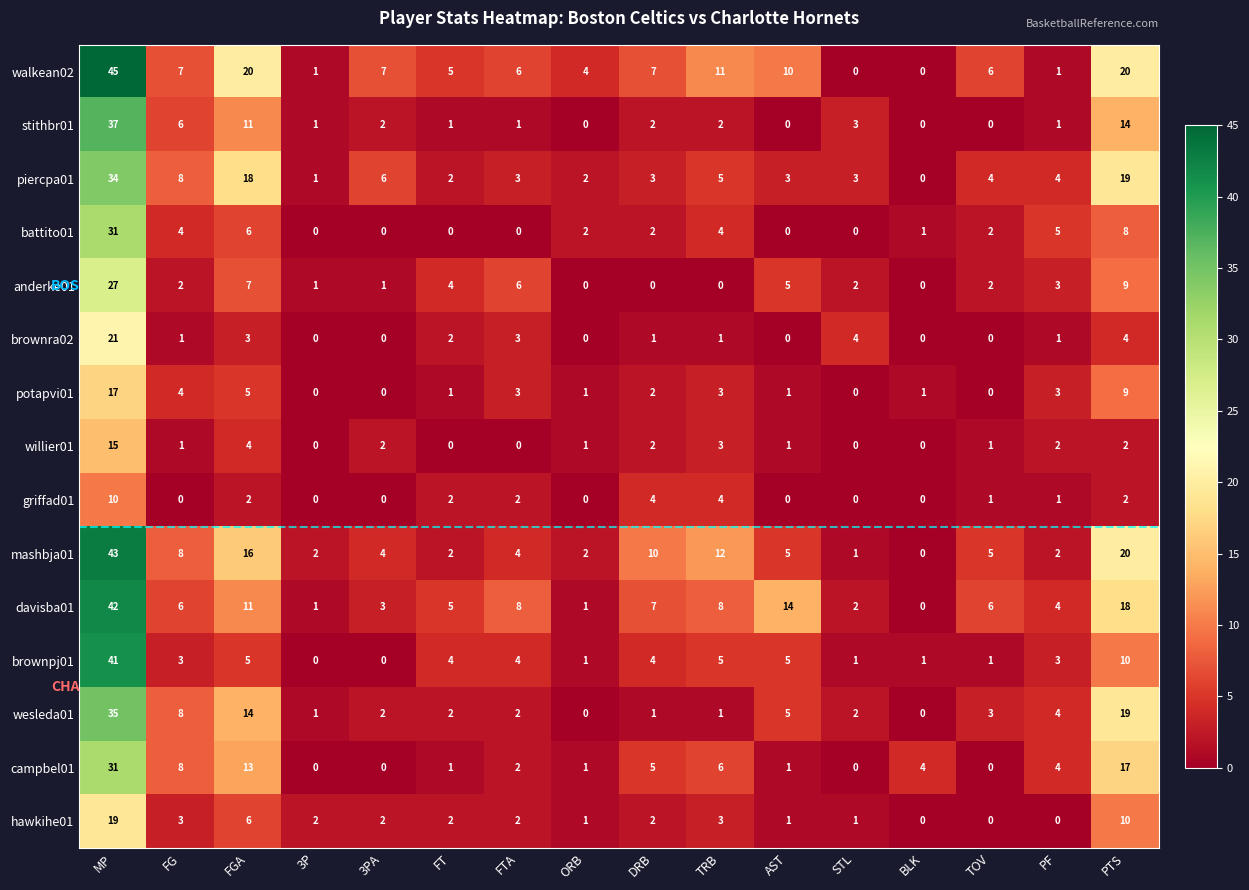

What is the difference between the maximum and minimum values in the mashbja01 series?

43